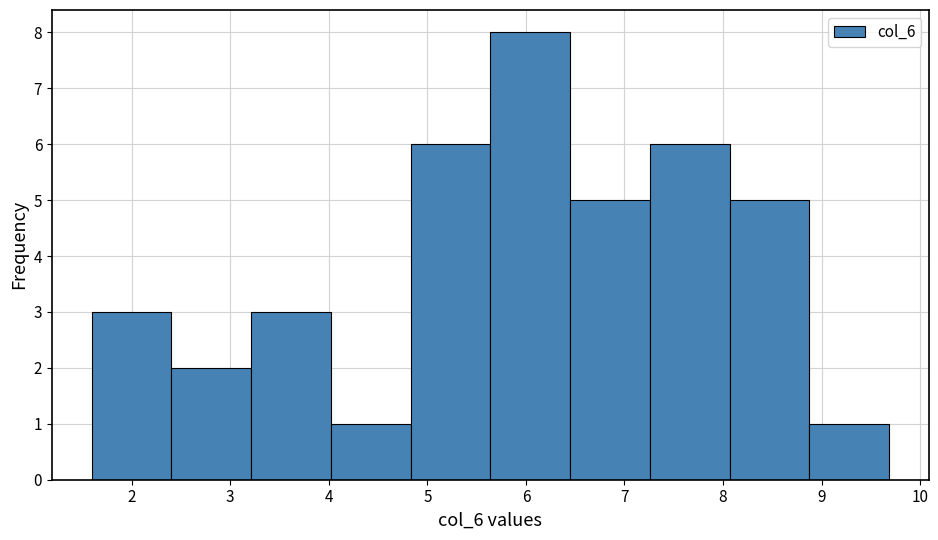

Over which range of the x-axis is the bar tallest?

5.6 to 6.4